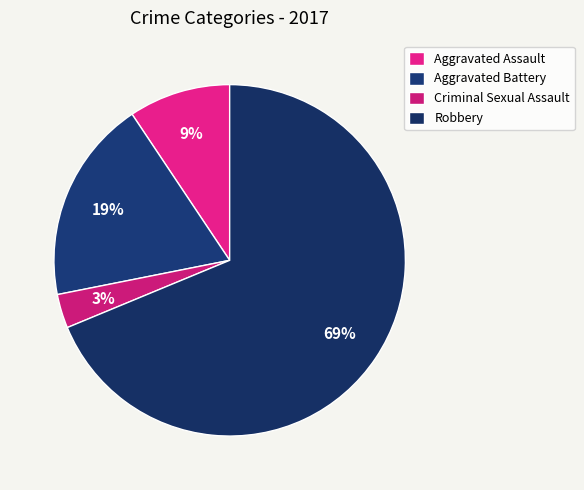

How many segments does this pie chart have?

4